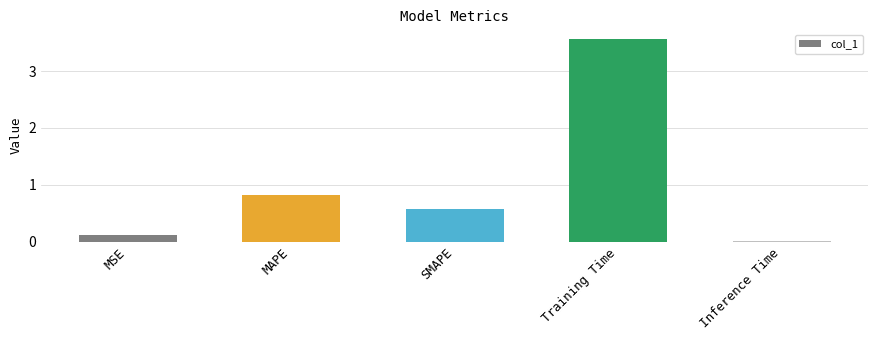

List the labels in order of value, largest first.

Training Time, MAPE, SMAPE, MSE, Inference Time